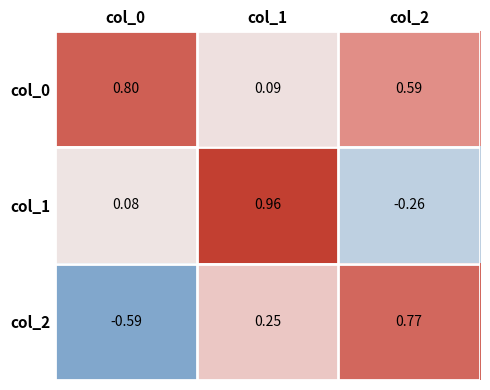

Between col_0 and col_2, which series saw the biggest shift?

col_2